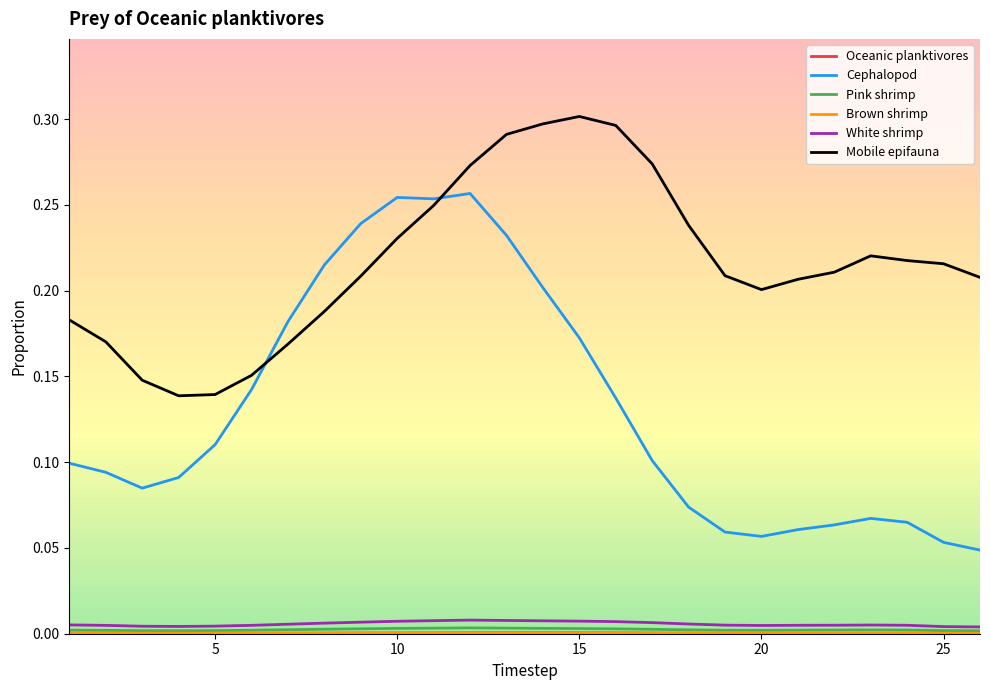

Which series has the largest total across all categories?

Mobile epifauna